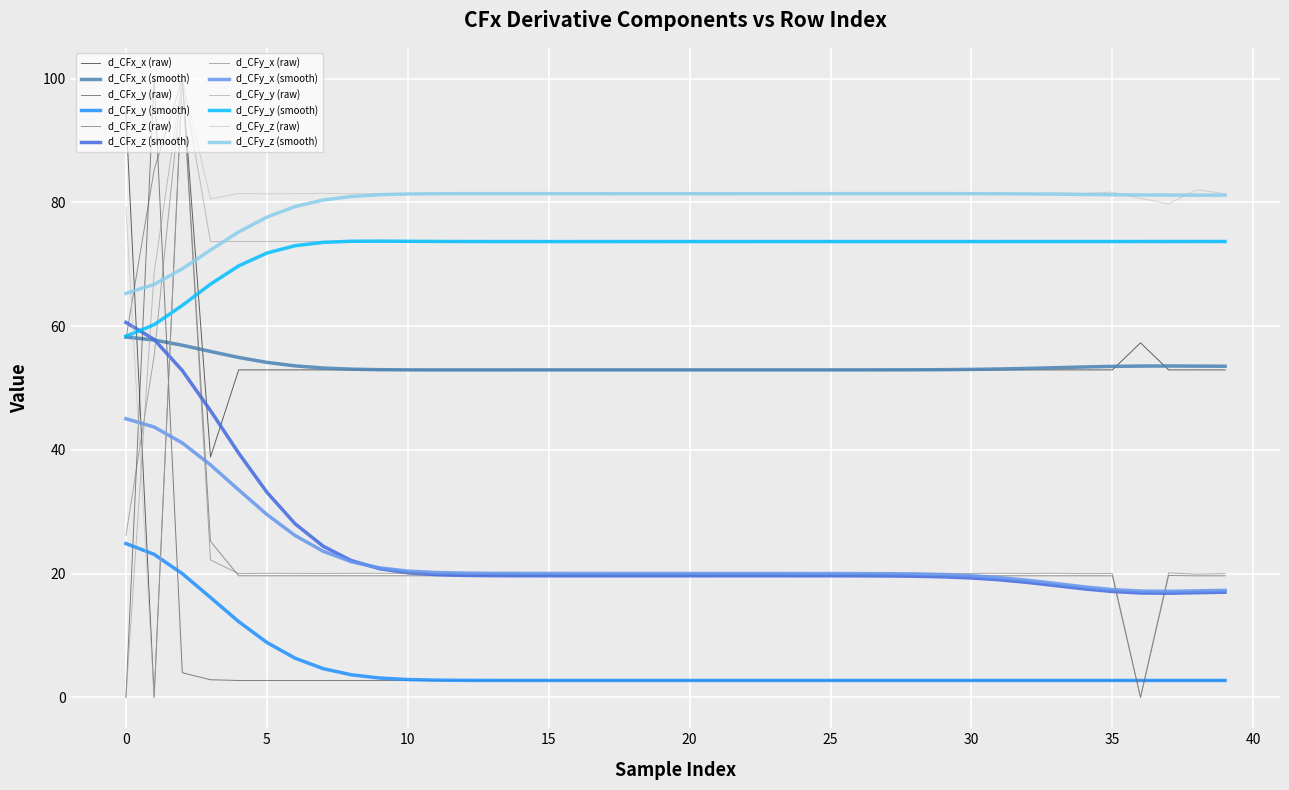

Does the chart have visible grid lines?

Yes